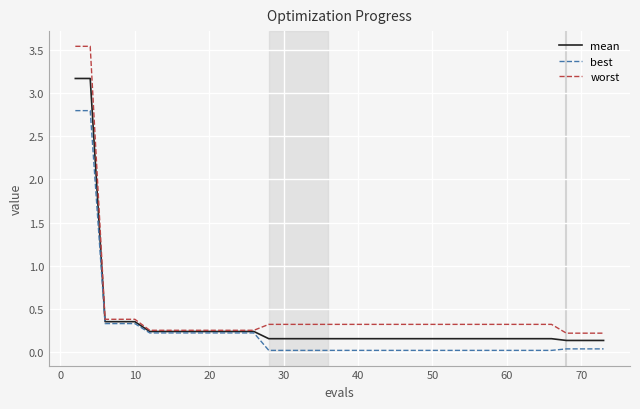

Which series has the largest range (max minus min)?

worst